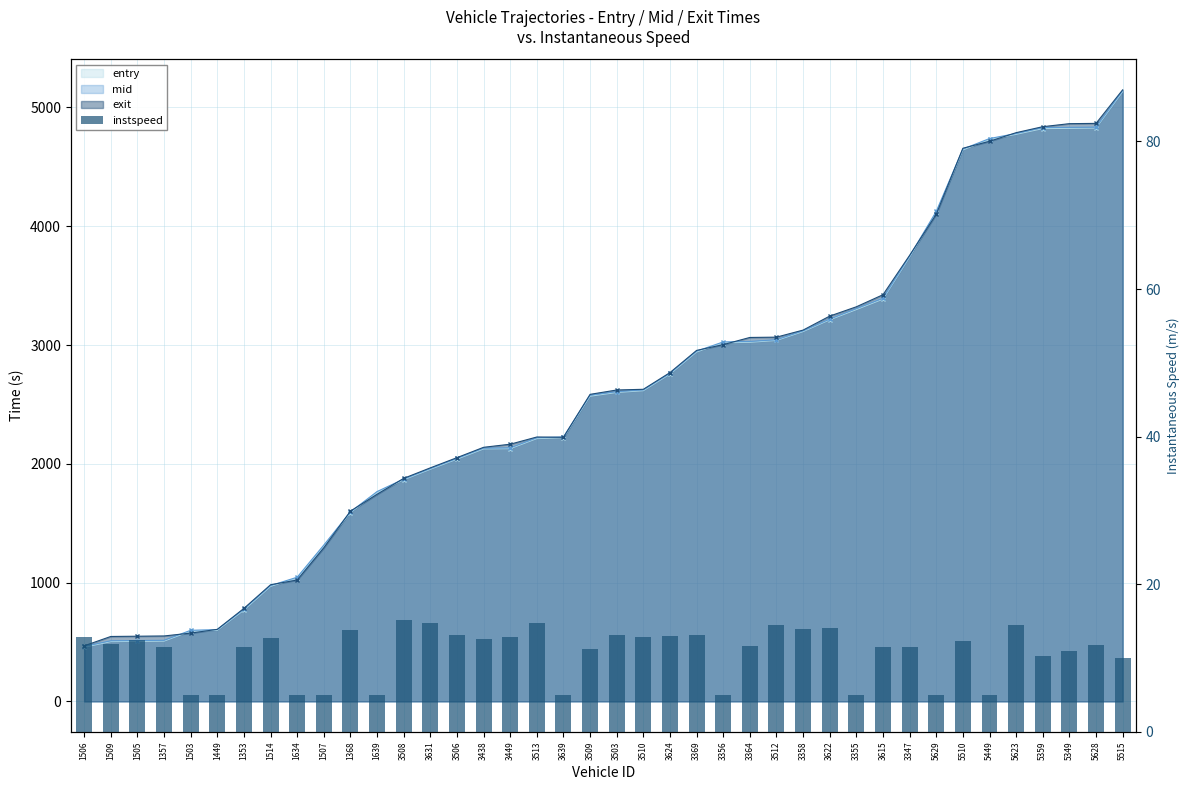

What is the greatest value displayed?

15.2